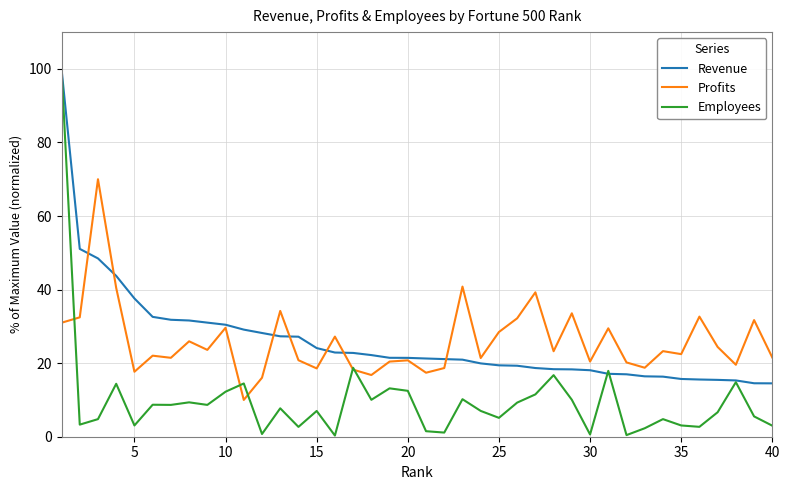

What is the greatest value displayed?

100.0